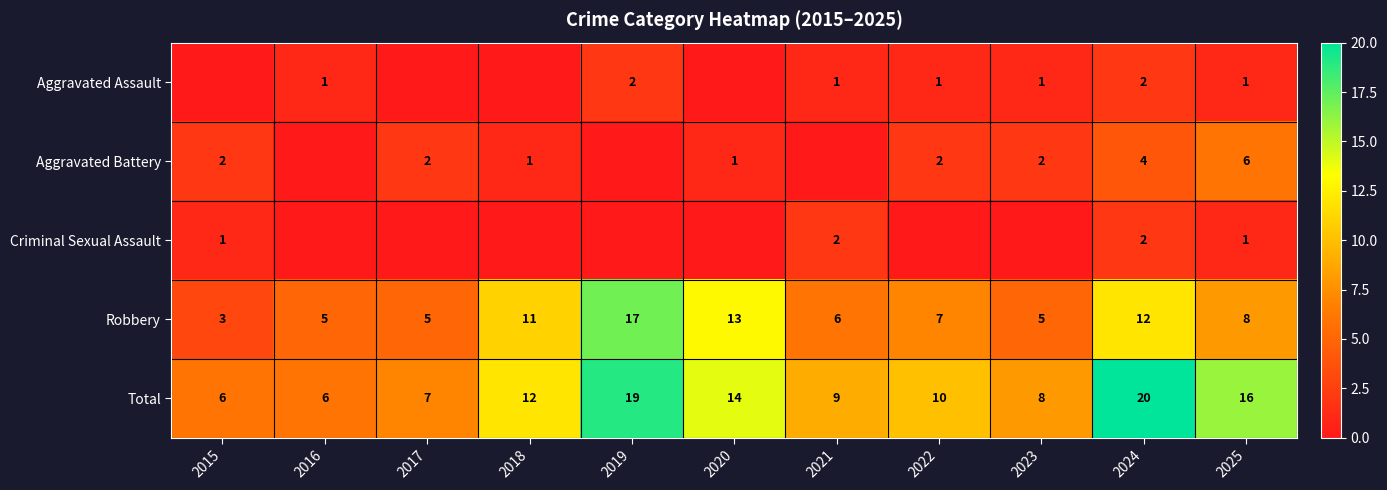

Where is Total nearest to the value 13?

2018